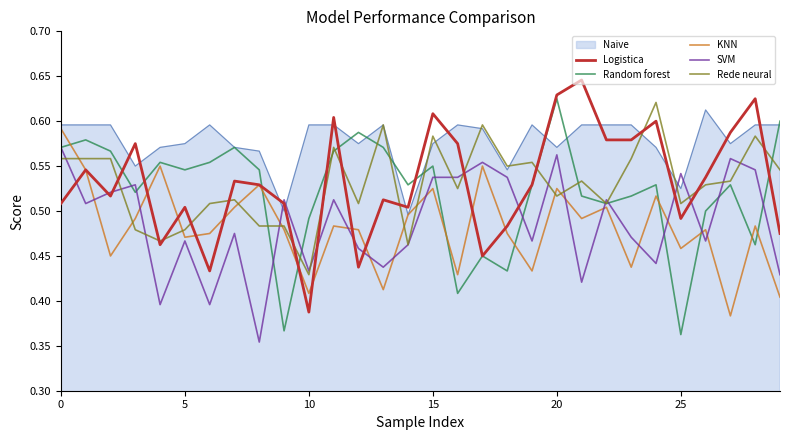

True or false: SVM and Naive cross at least once.

True